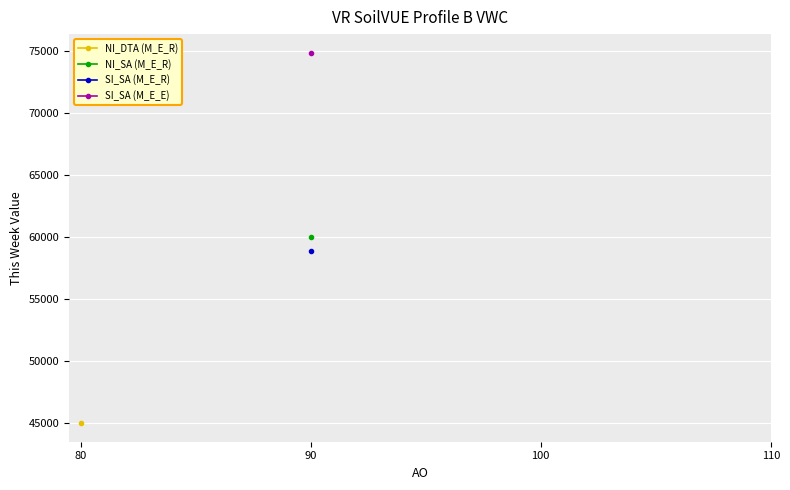

What is the minimum value shown in the chart?

45000.0